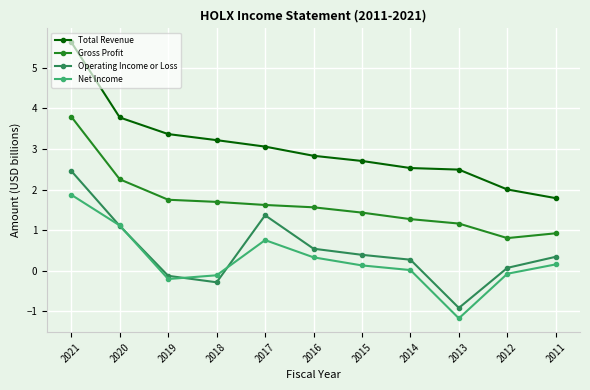

What is the sum of the Operating Income or Loss values at 2015 and 2012?

0.5